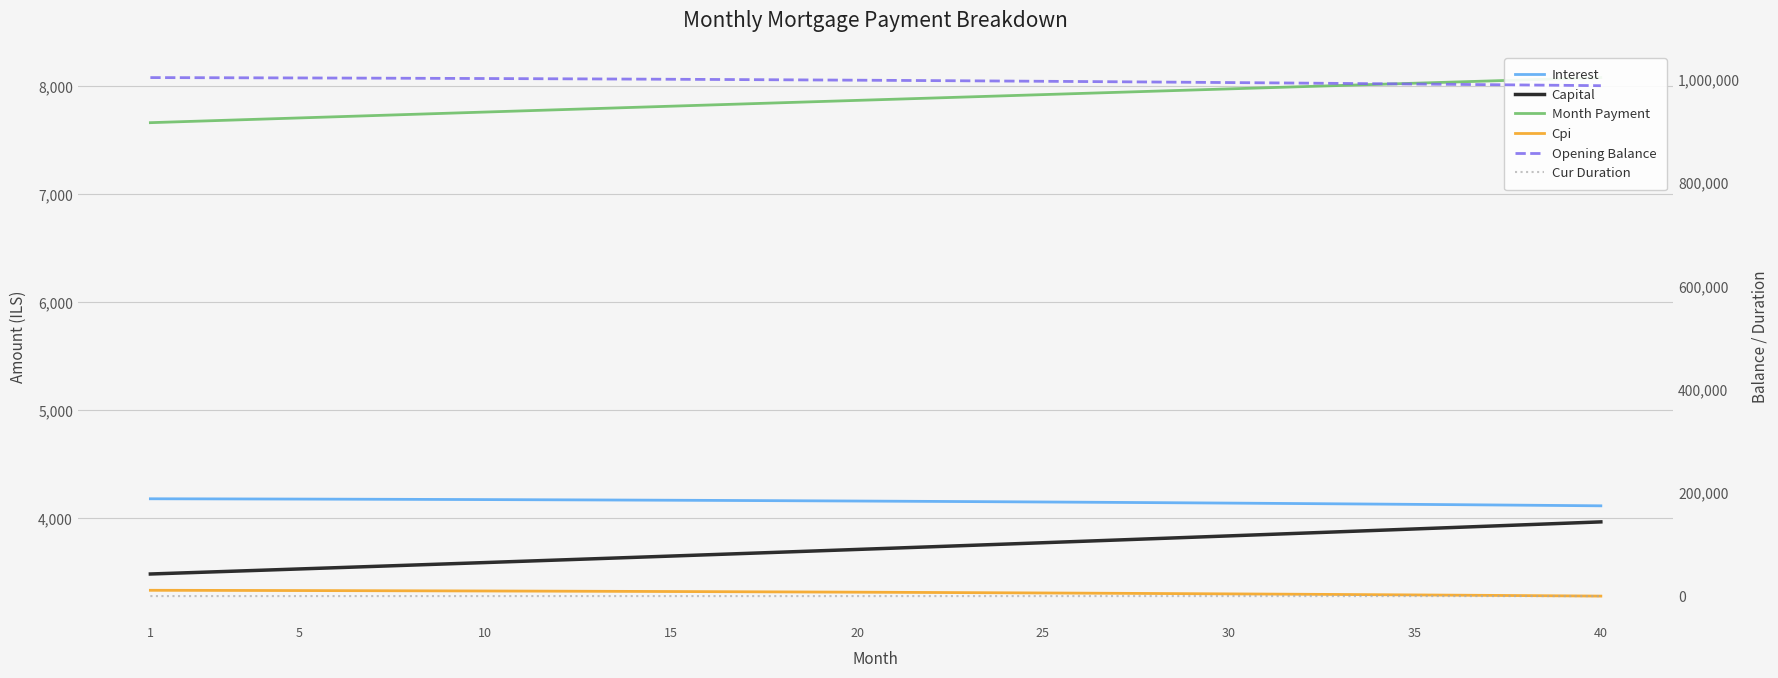

The Capital series shows 3849.6 at 30. True or false?

True